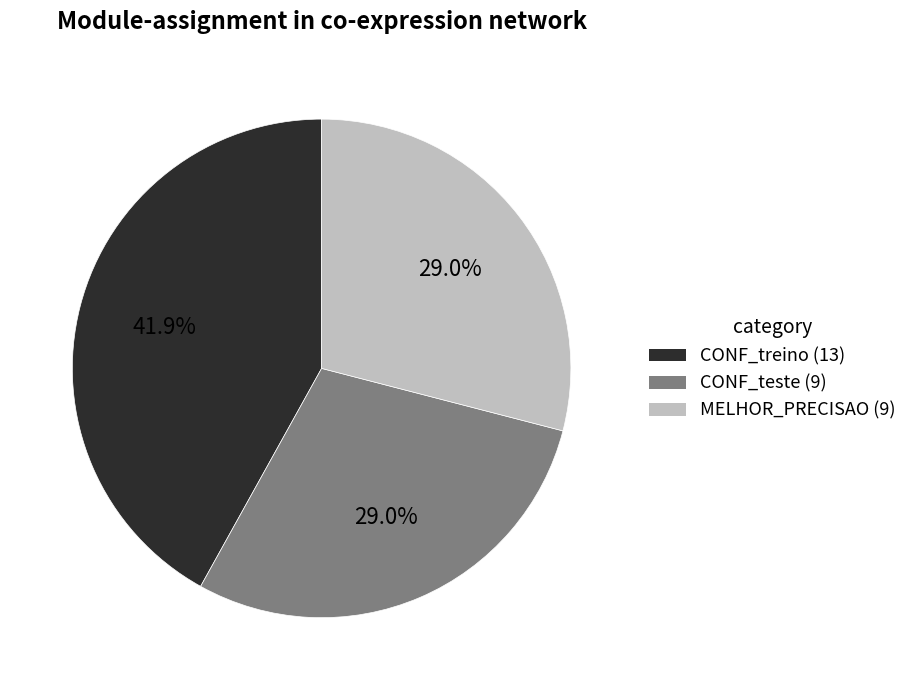

Is MELHOR_PRECISAO the majority of the pie?

No